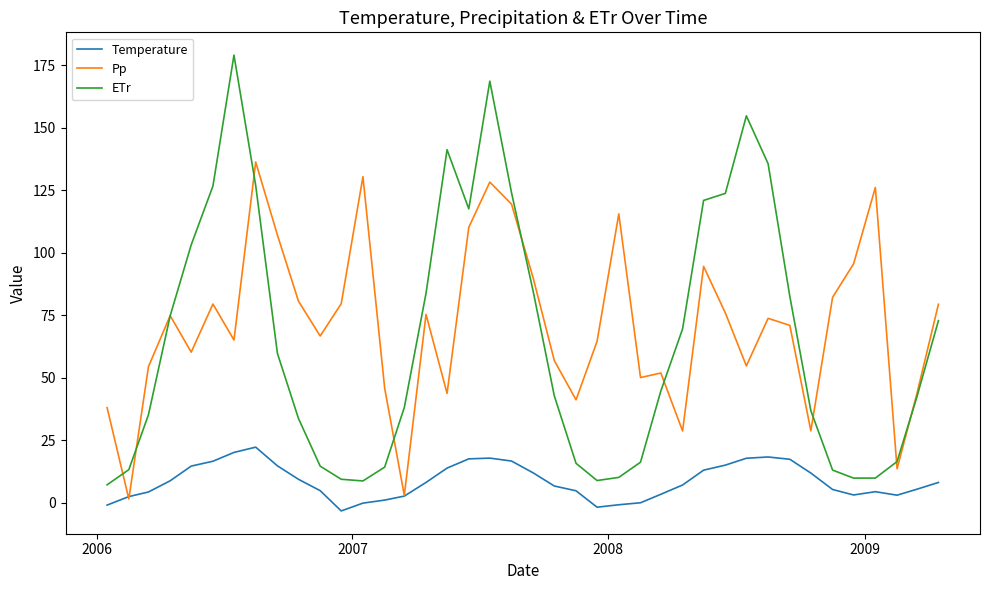

List the series in order of their peak value, lowest first.

Temperature, Pp, ETr